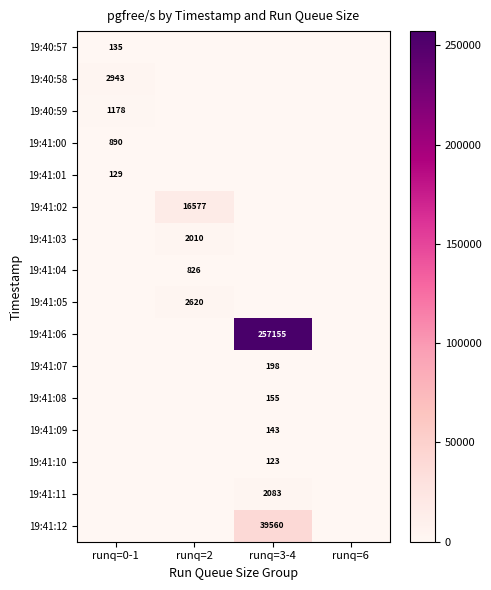

Rank the series by their maximum value, from highest to lowest.

19:41:06, 19:41:12, 19:41:02, 19:40:58, 19:41:05, 19:41:11, 19:41:03, 19:40:59, 19:41:00, 19:41:04, 19:41:07, 19:41:08, 19:41:09, 19:40:57, 19:41:01, 19:41:10